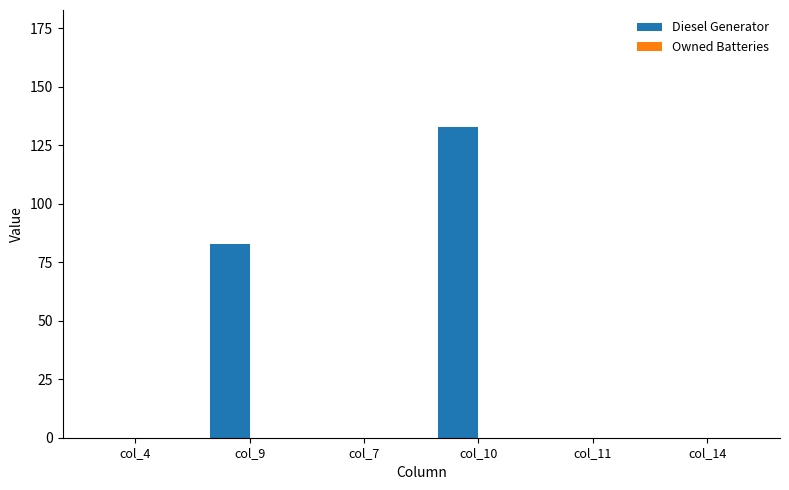

How many data points does each series have?

6